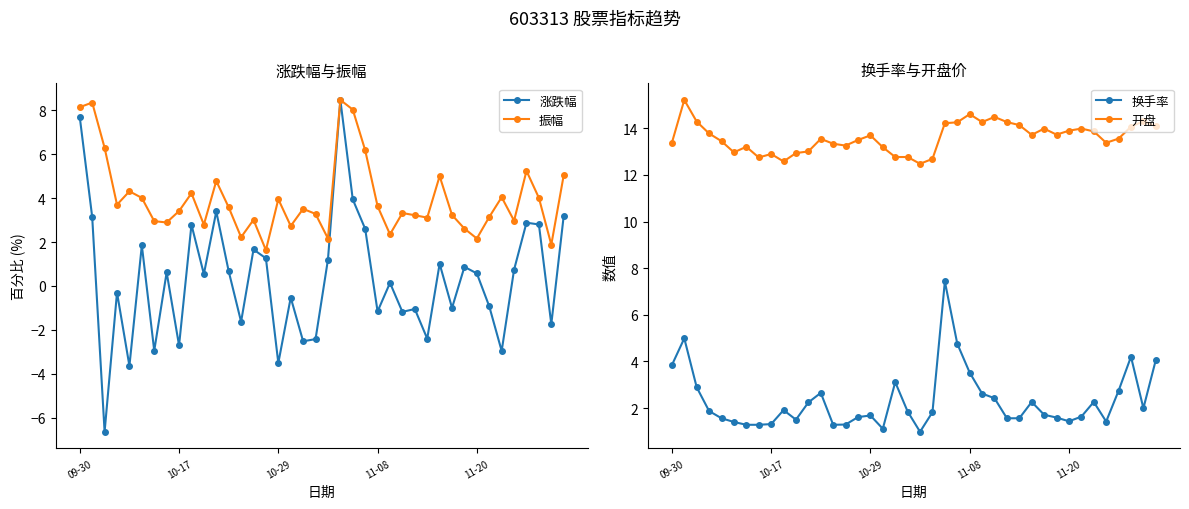

Does the chart display data point markers on the line(s)?

Yes